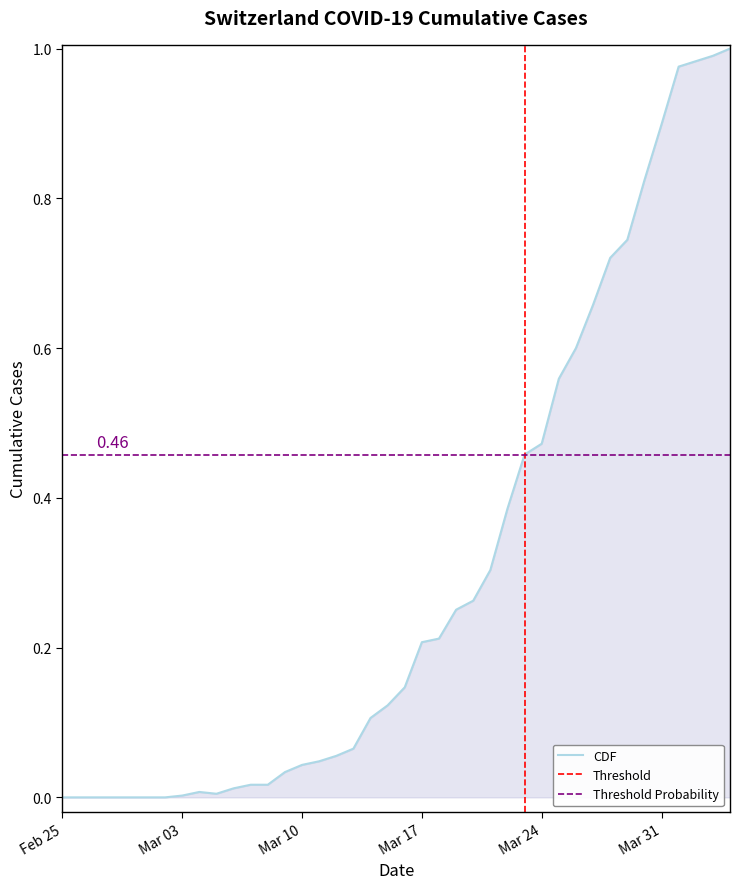

True or false: the data has more than 2 interior local peaks.

False